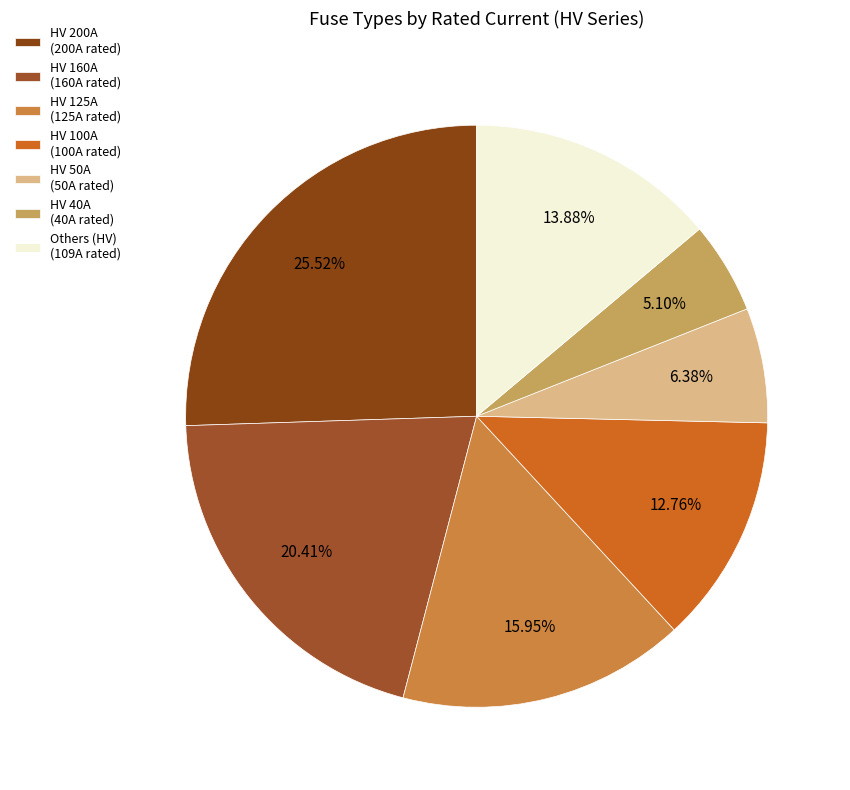

How many slices are in this pie chart?

7